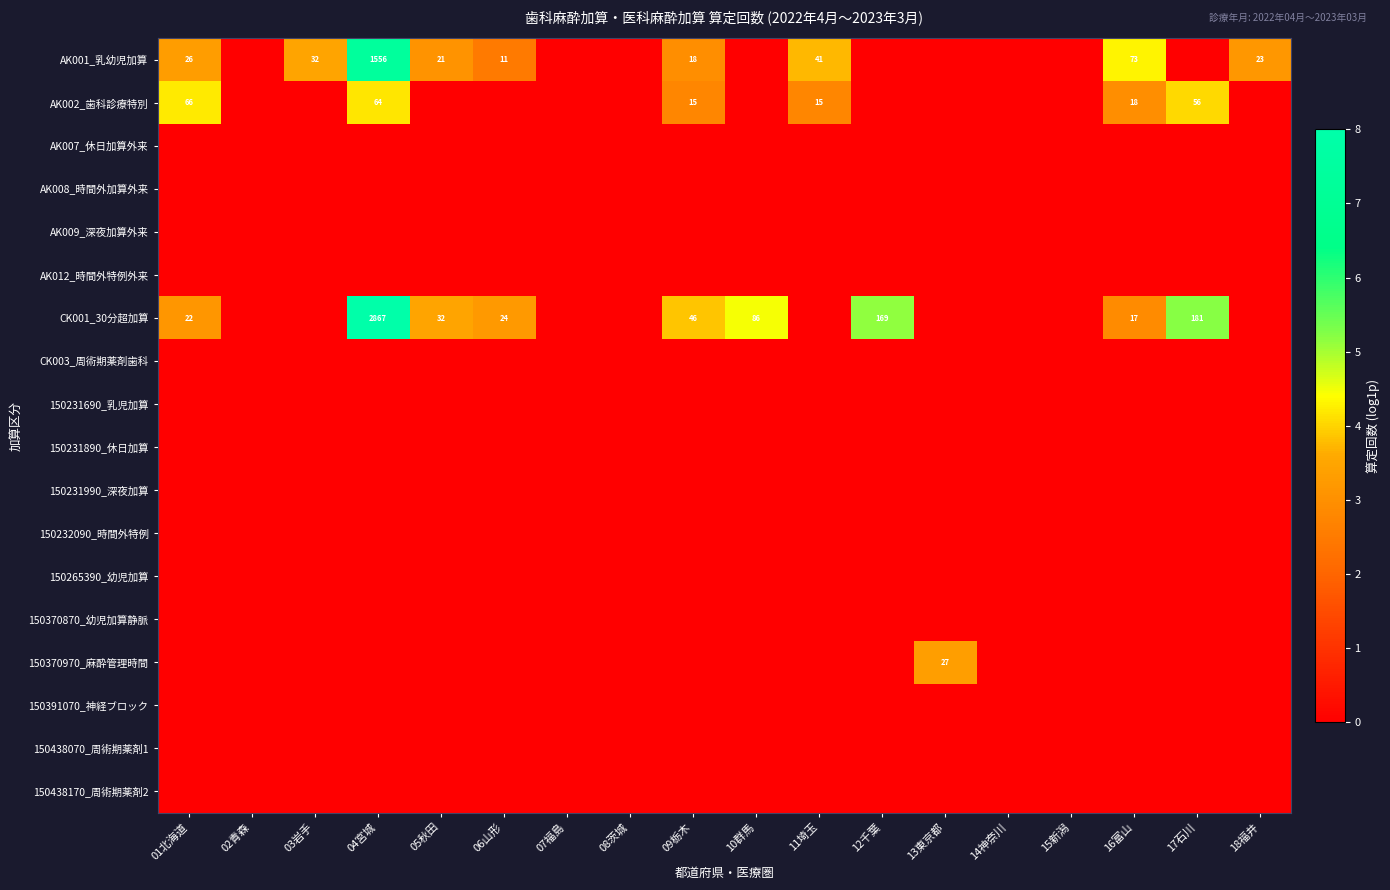

What is the sum of the AK001_乳幼児加算 values at 09栃木 and 06山形?

29